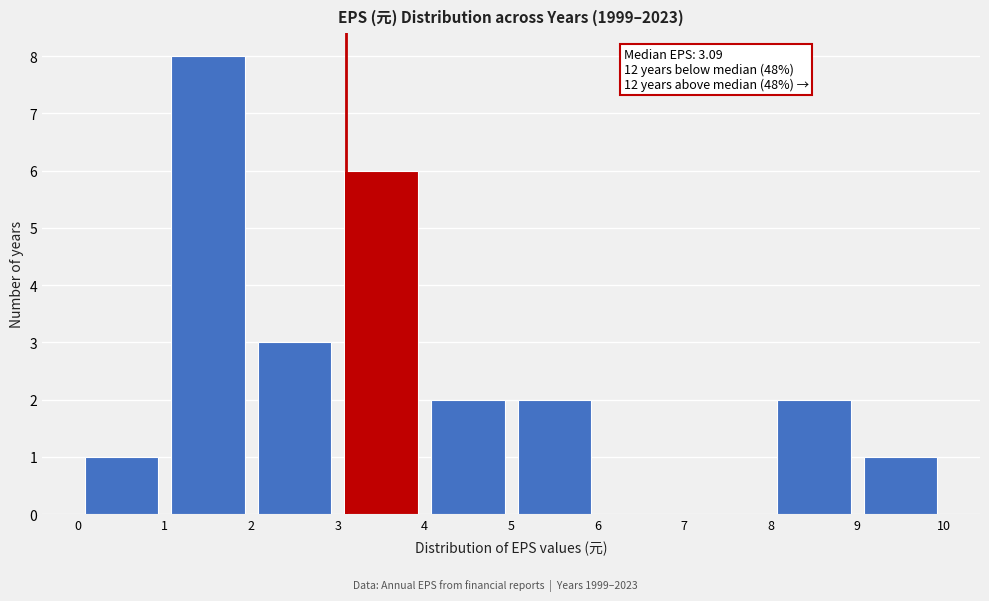

Over which range of the x-axis is the bar tallest?

1 to 2